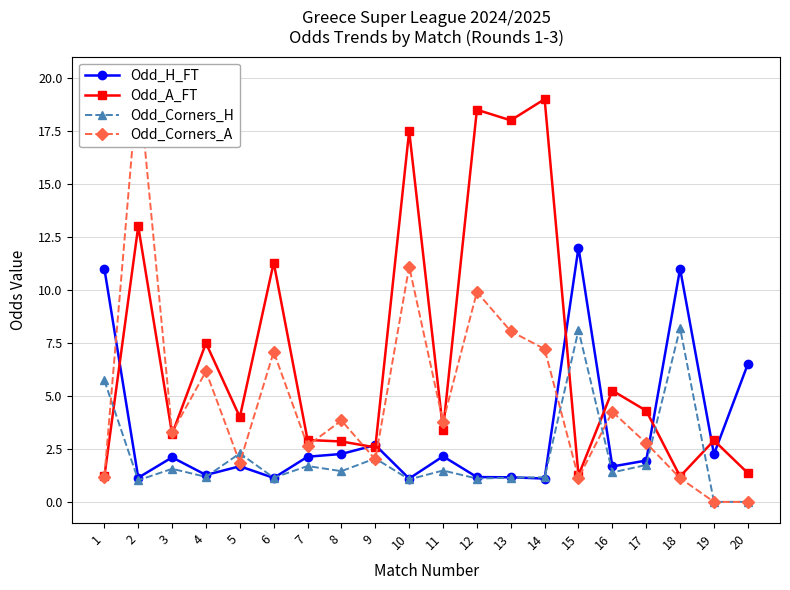

Which series ends up on top after the final intersection of Odd_A_FT and Odd_Corners_A?

Odd_A_FT